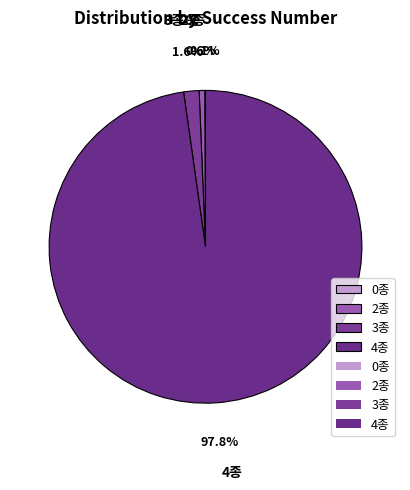

What is the largest slice in the pie chart?

4종